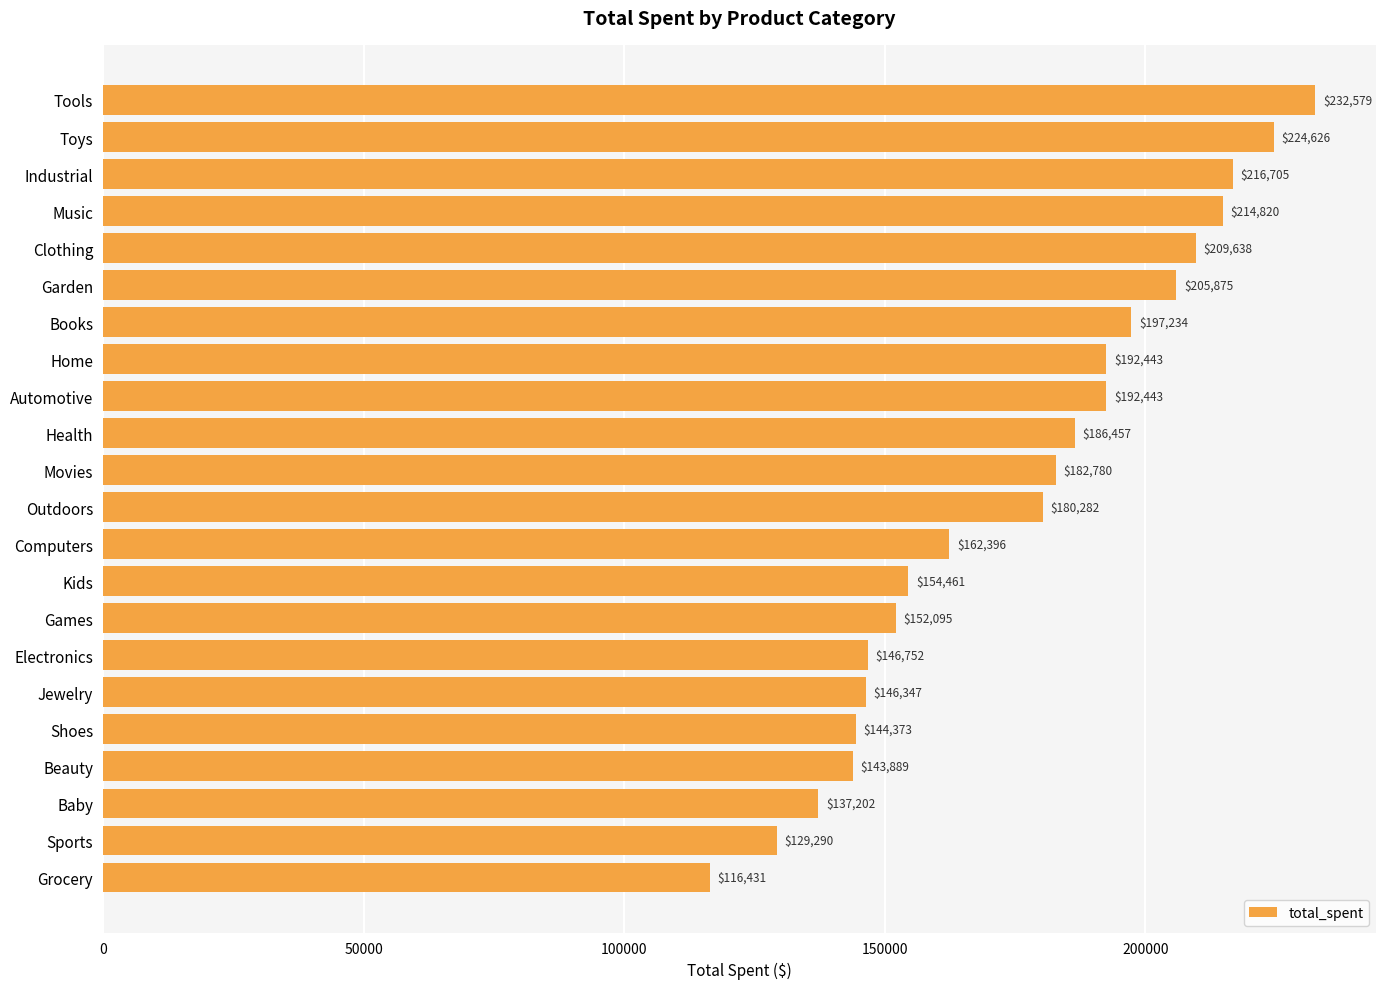

The value at Outdoors is 251679.1. True or false?

False